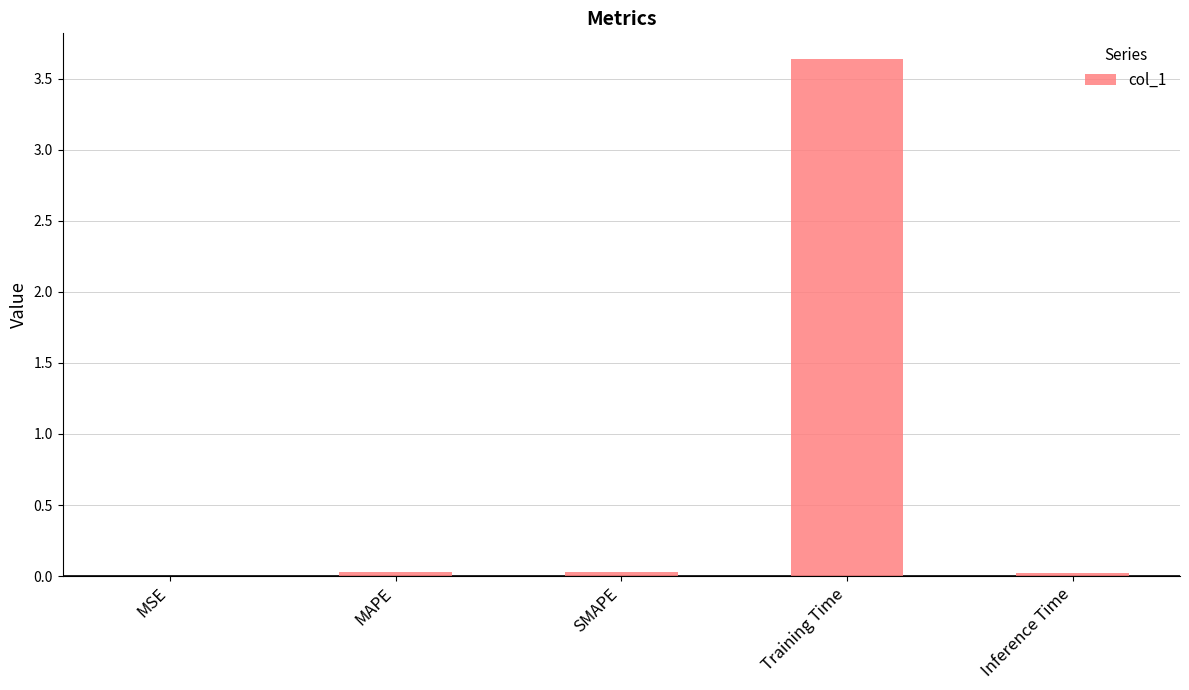

Which has a higher value, Training Time or MAPE?

Training Time